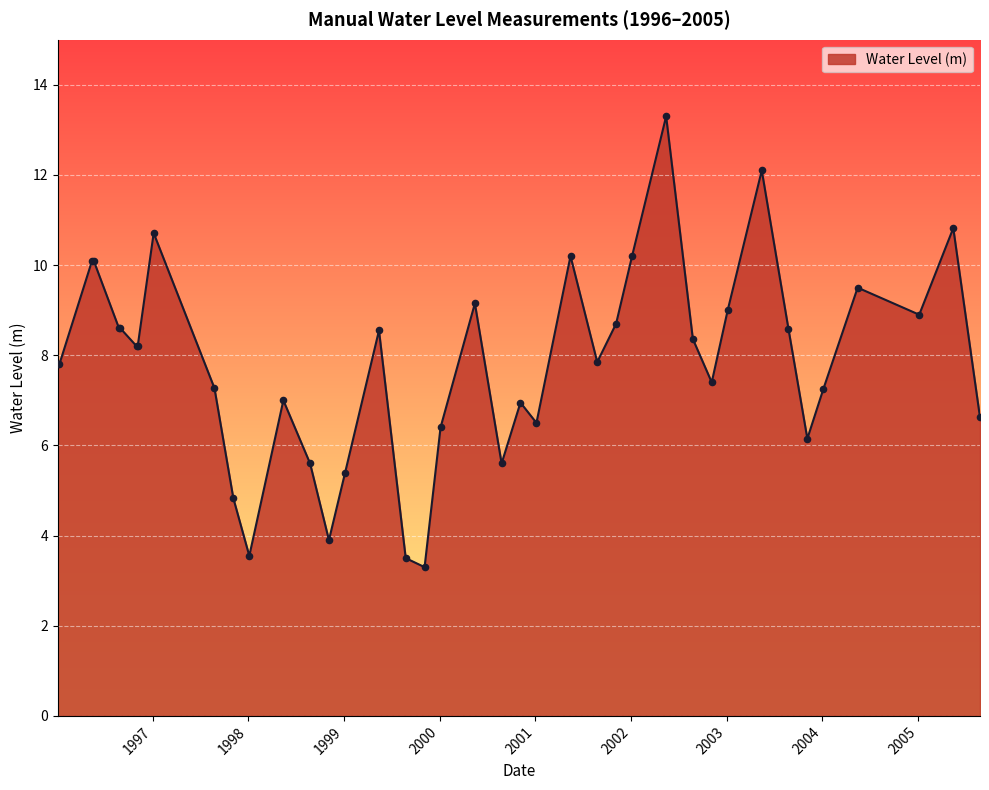

What is the minimum value shown in the chart?

3.3